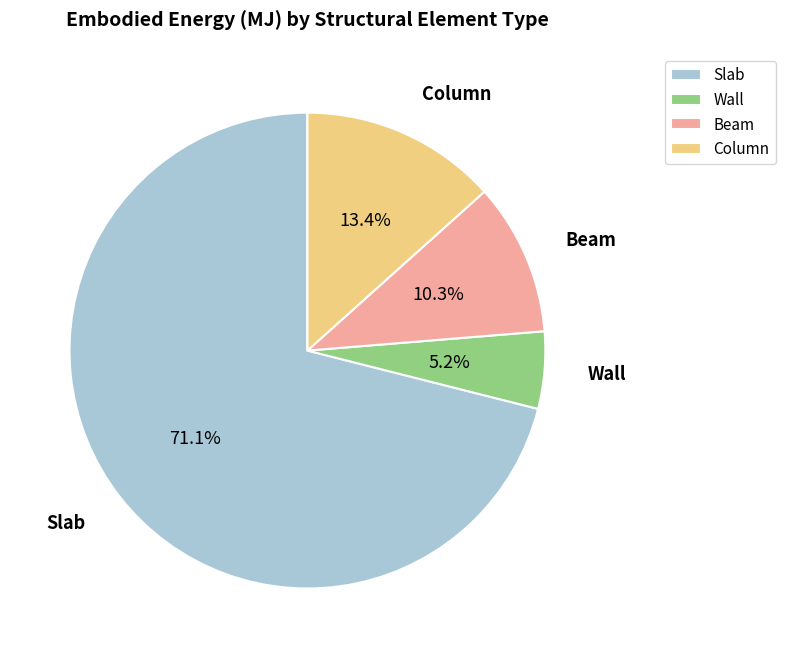

Rank the categories by value from lowest to highest.

Wall, Beam, Column, Slab